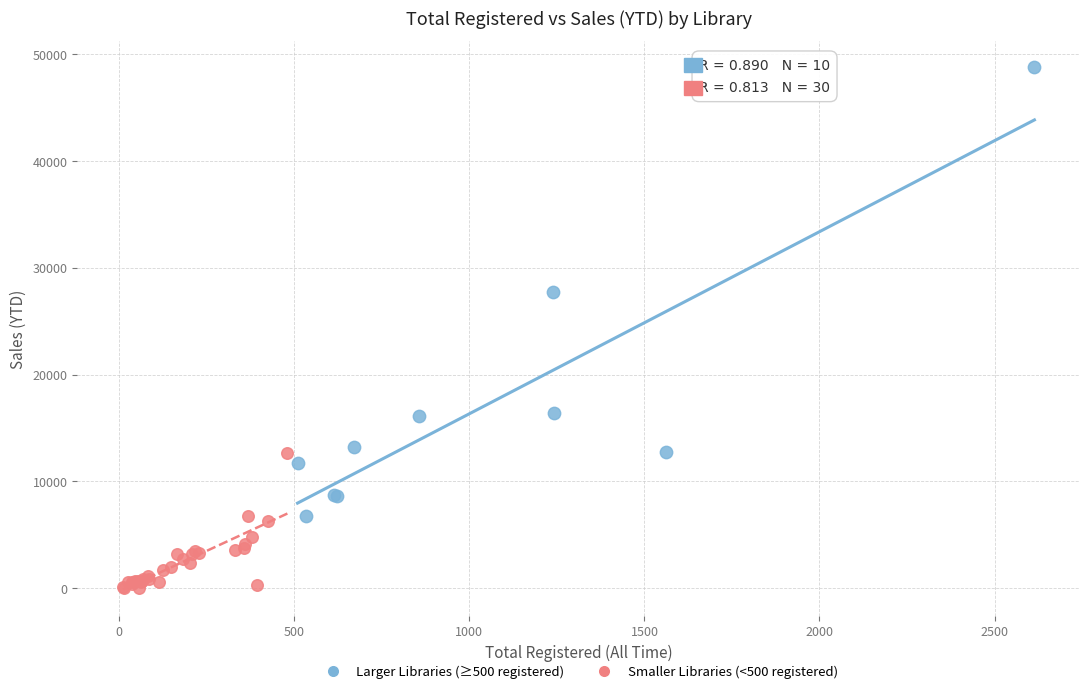

Which series contains the lowest Y value?

Smaller Libraries (<500 registered)